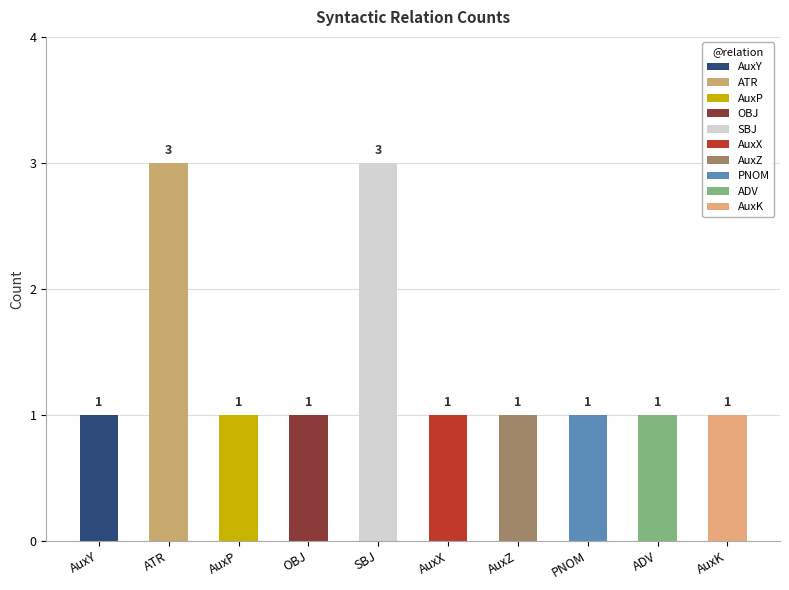

What is the difference between the second highest and second lowest values?

2